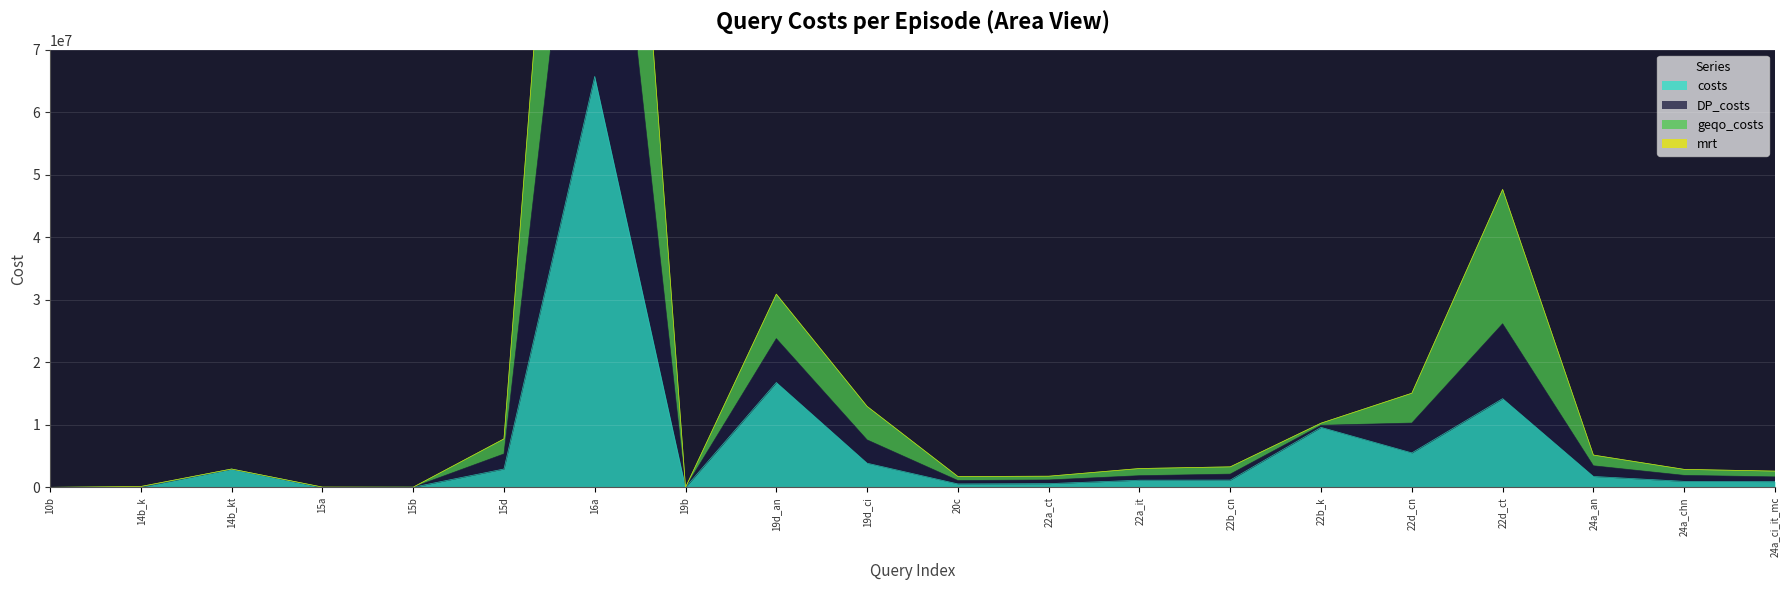

At which label is costs closest to 32866149?

19d_an